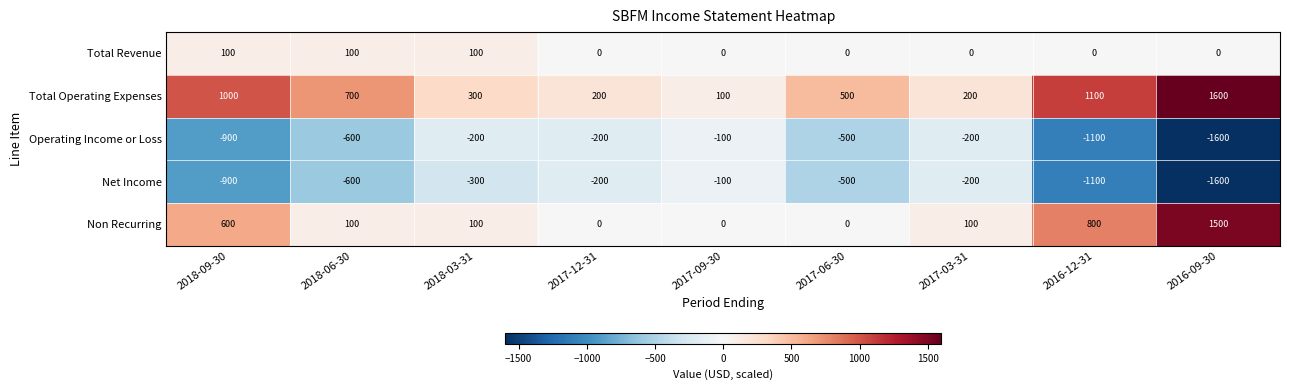

At which label does Total Operating Expenses first exceed 500?

2018-09-30